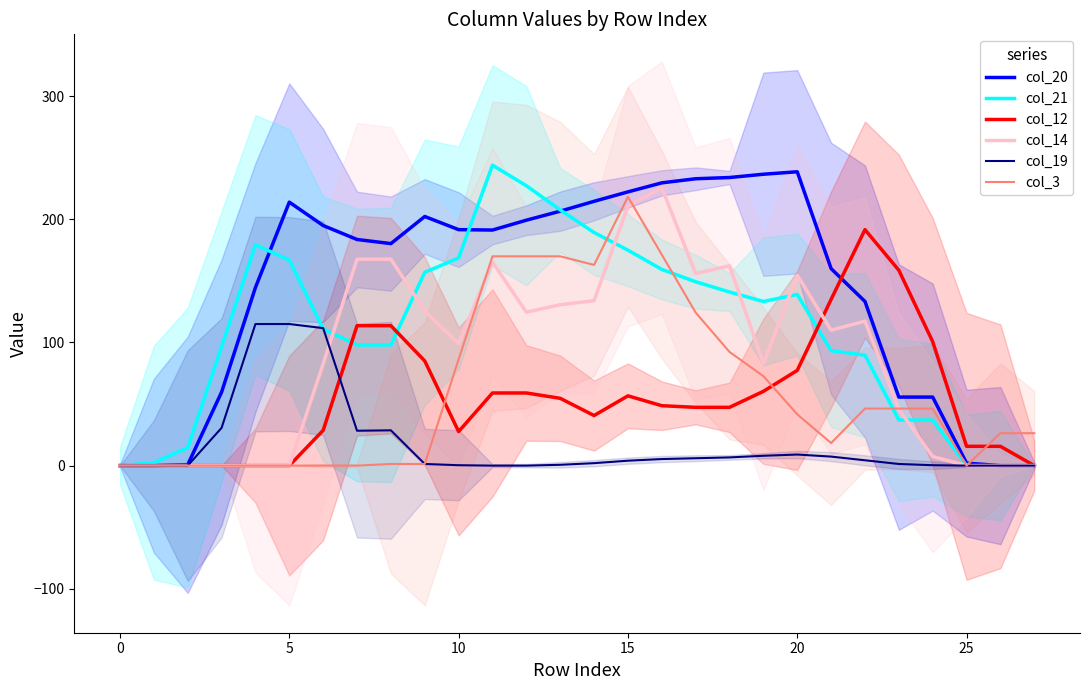

What are all the series names shown in the legend?

col_20, col_21, col_12, col_14, col_19, col_3